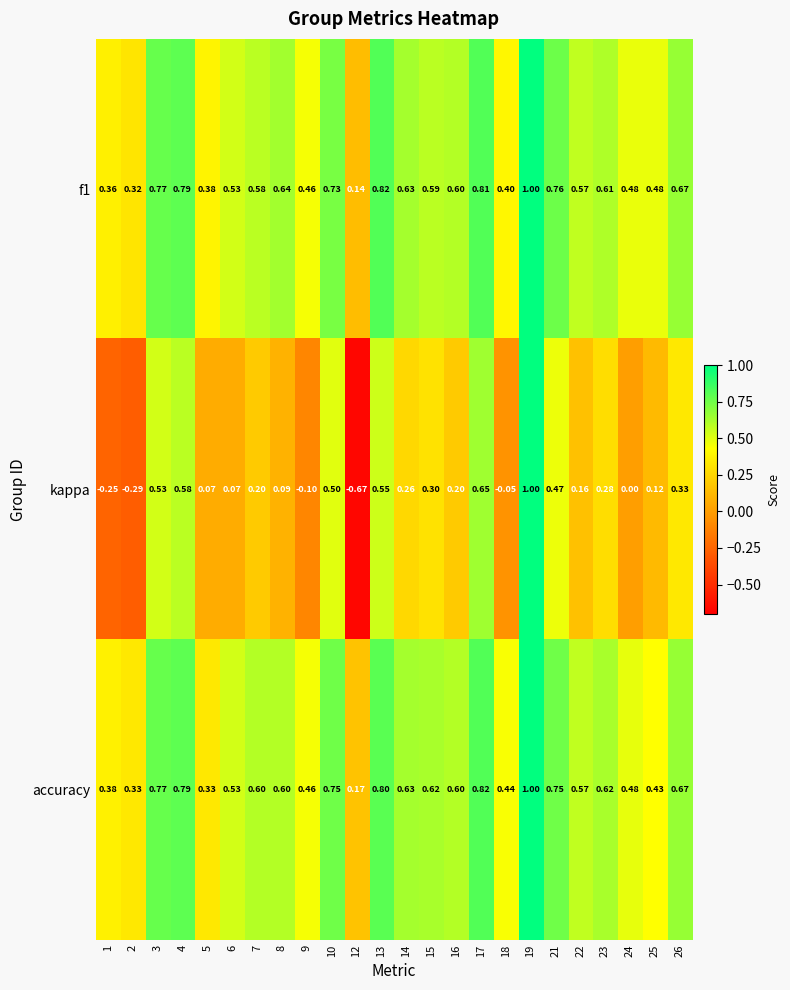

What is the total value across all series at 6?

1.1